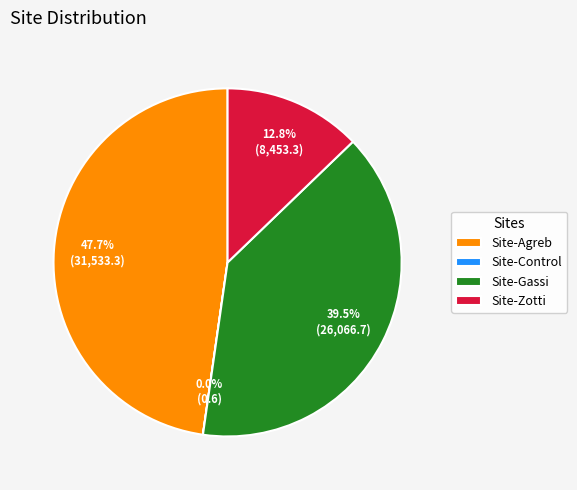

Which category has the biggest portion of the pie?

Site-Agreb